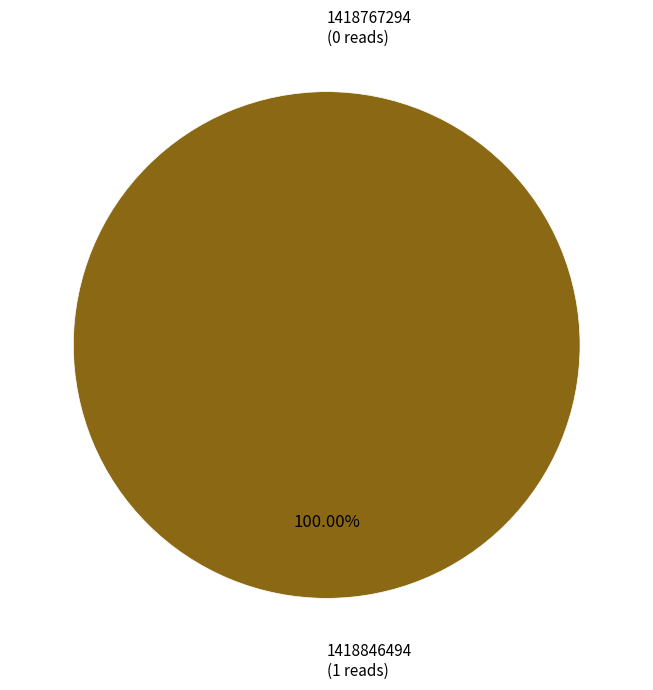

Combined, what portion of the pie is 1418846494 and 1418767294?

100.0%